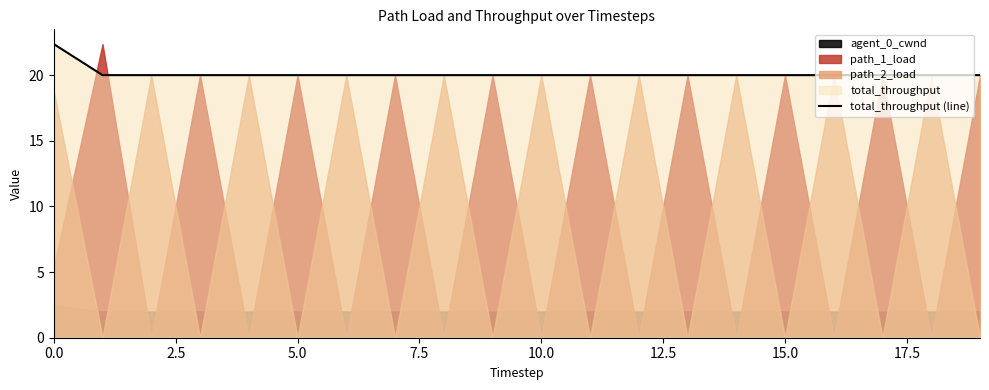

The total_throughput (line) series shows 5.1 at 15.0. True or false?

False